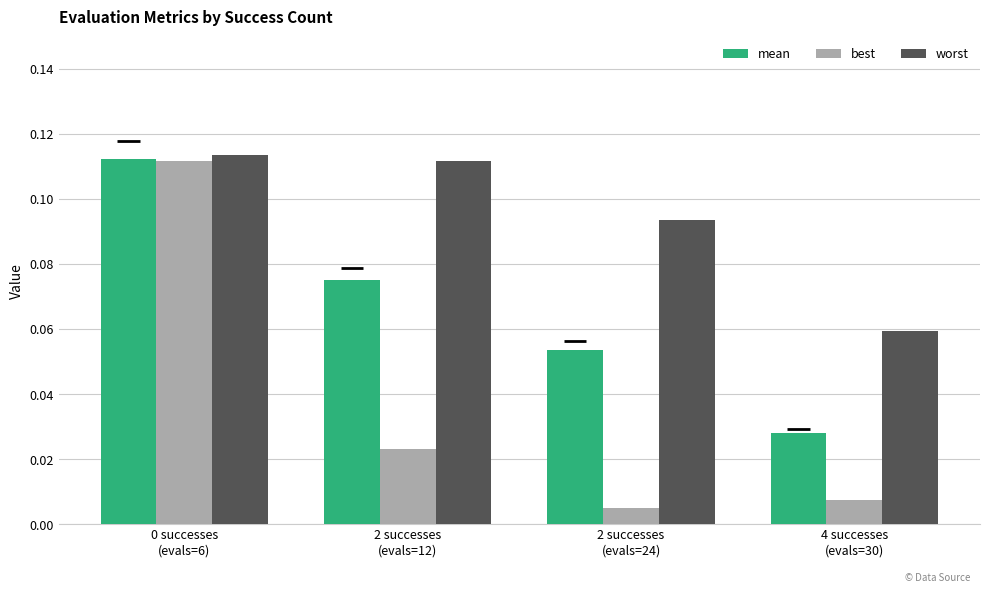

Which series has the widest spread of values?

best